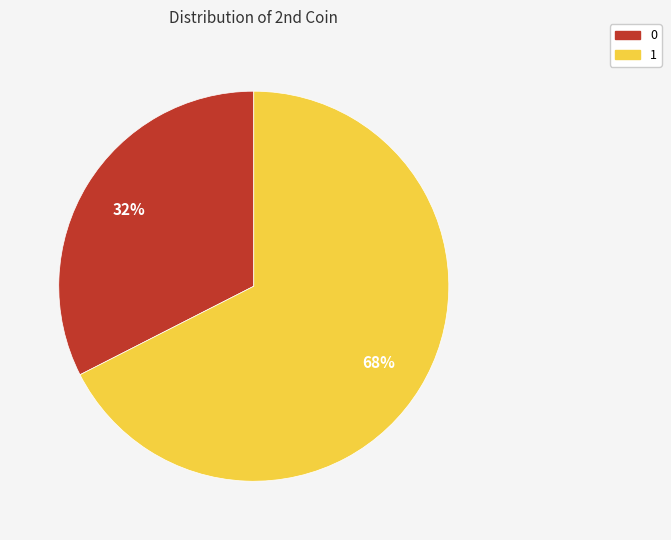

To the nearest percent, what is the average slice percentage?

50%